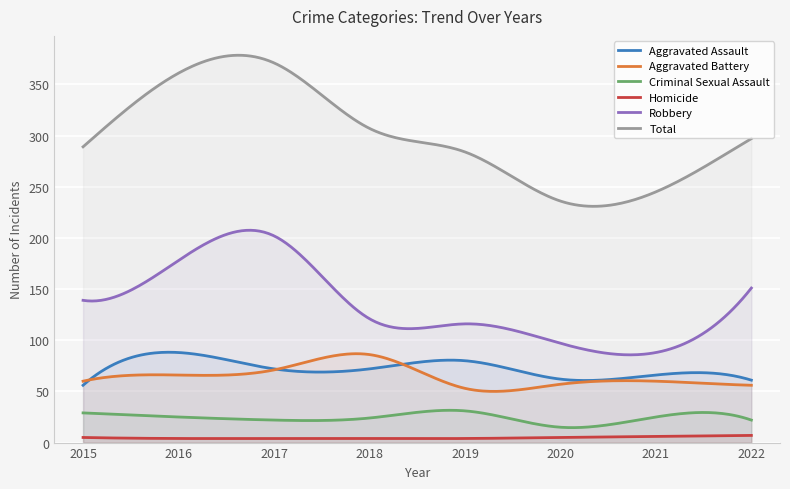

At which category is the sum across all series the highest?

2017